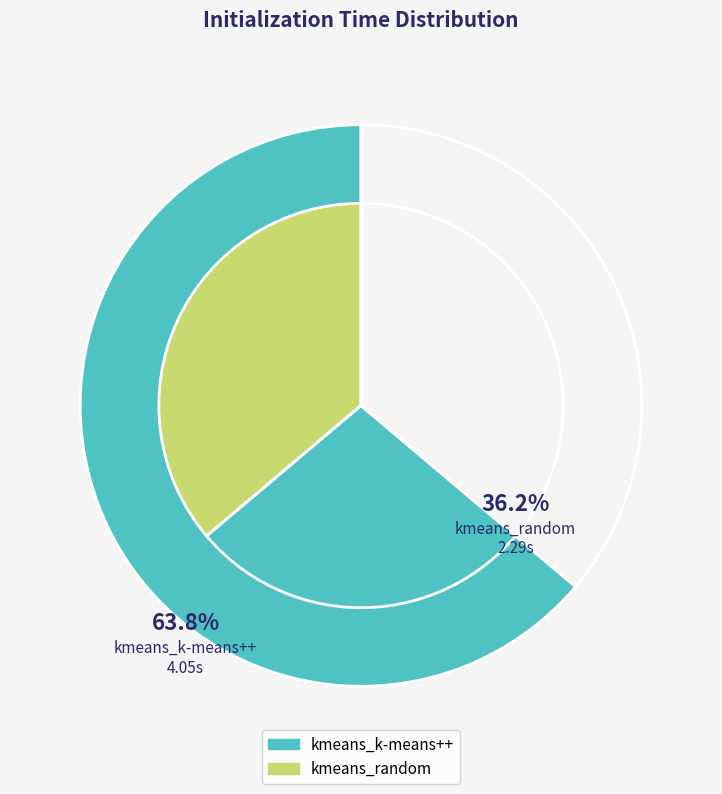

Approximately how many times larger is the value at kmeans_random compared to kmeans_k-means++?

0.6